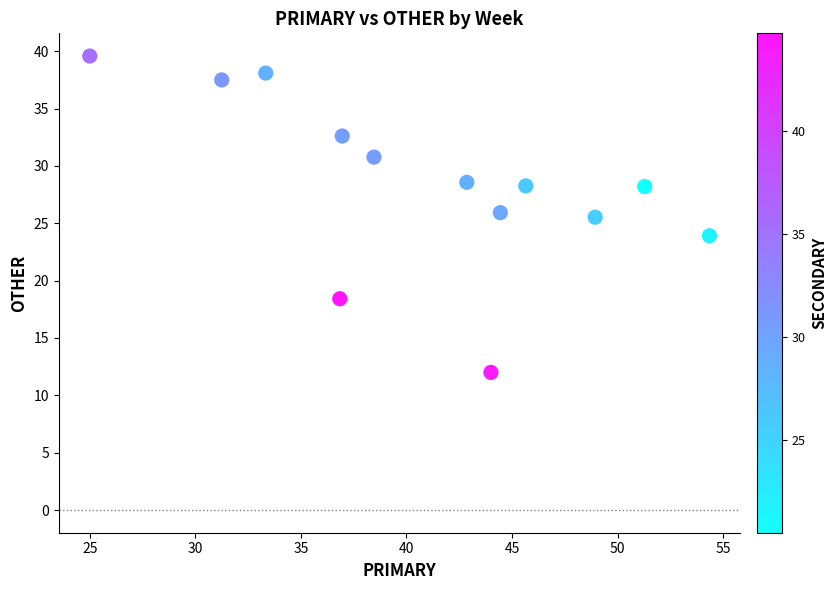

What is the range of Y values (max minus min)?

27.6